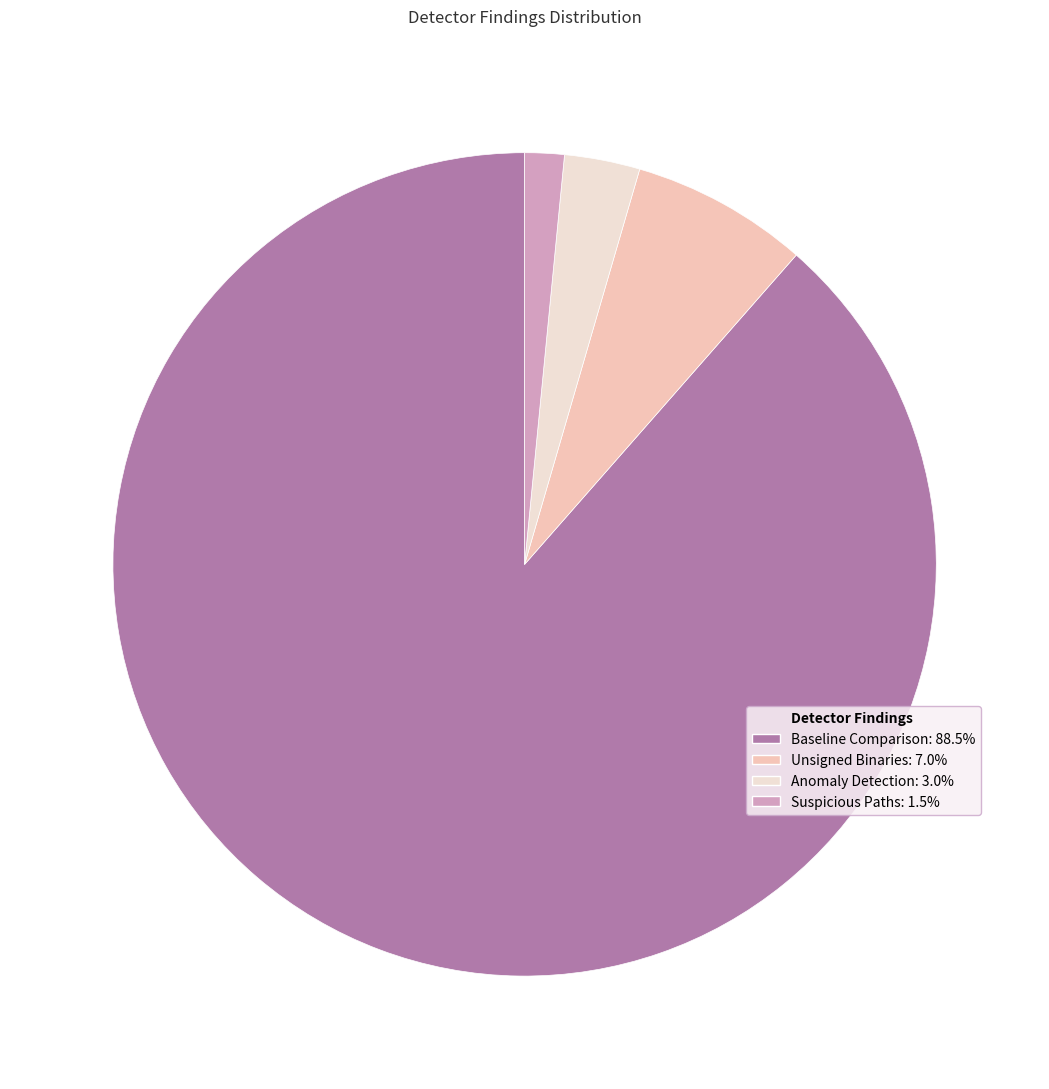

Is there any slice that represents more than half of the pie?

Yes